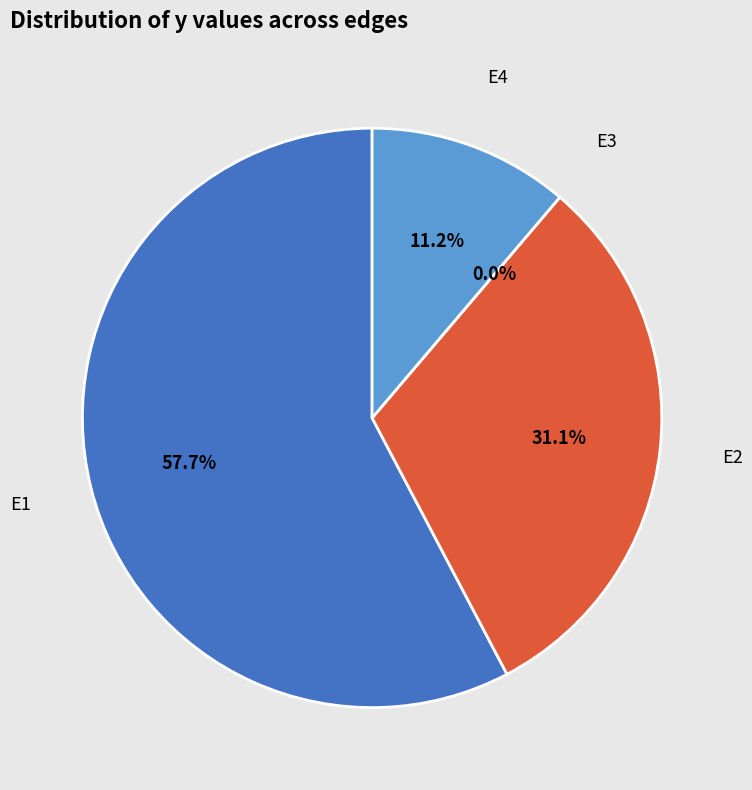

Between E1 and E4, which is larger?

E1